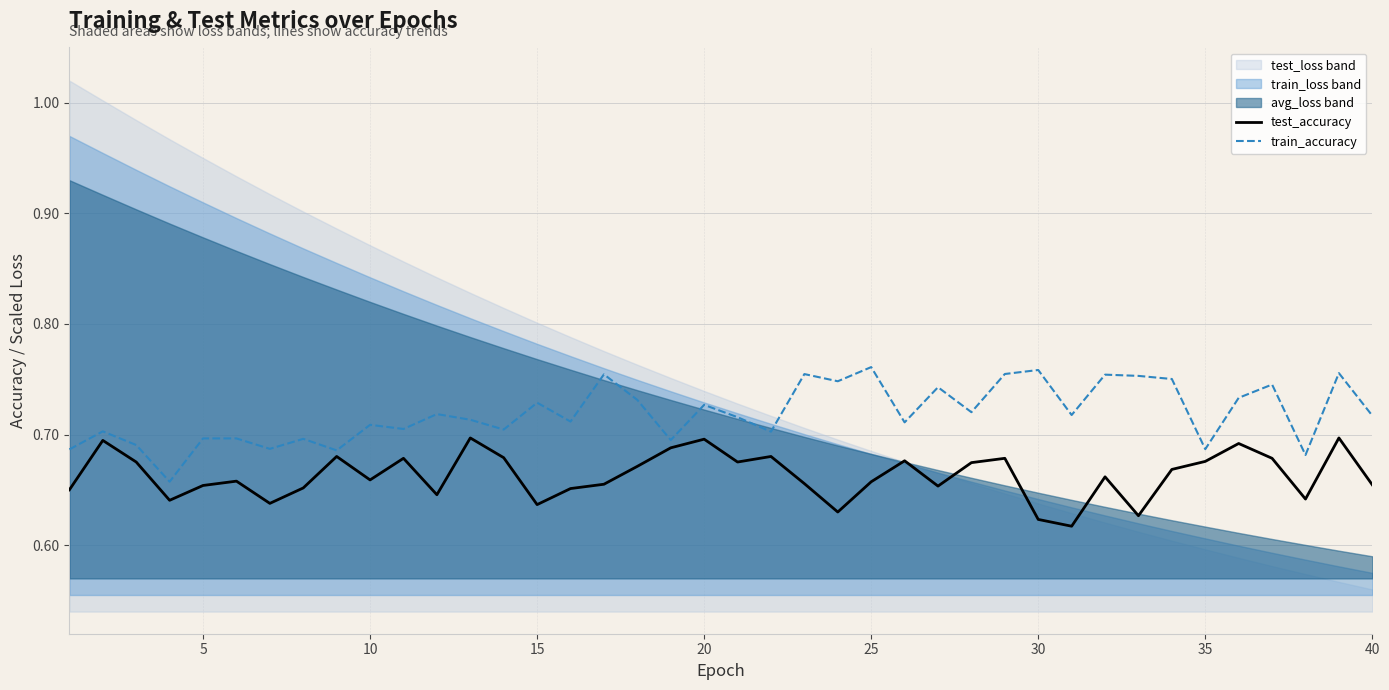

What is the value of the test_accuracy point at the 13th from the left?

0.7